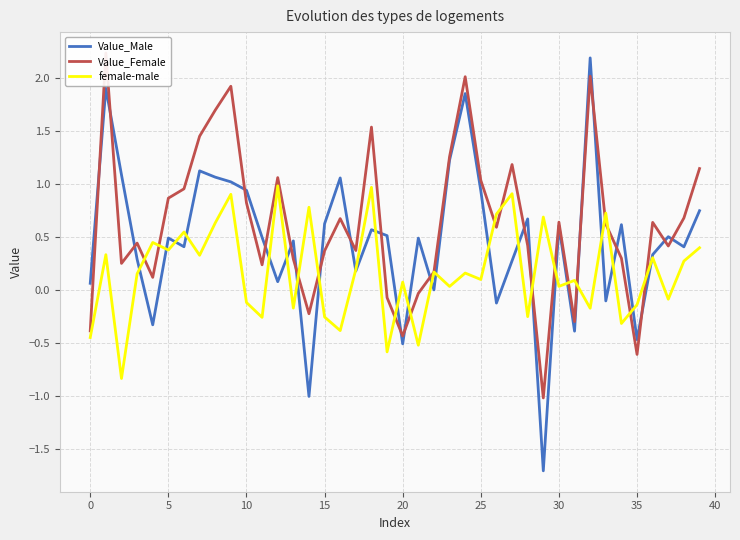

Which series has the largest range (max minus min)?

Value_Male